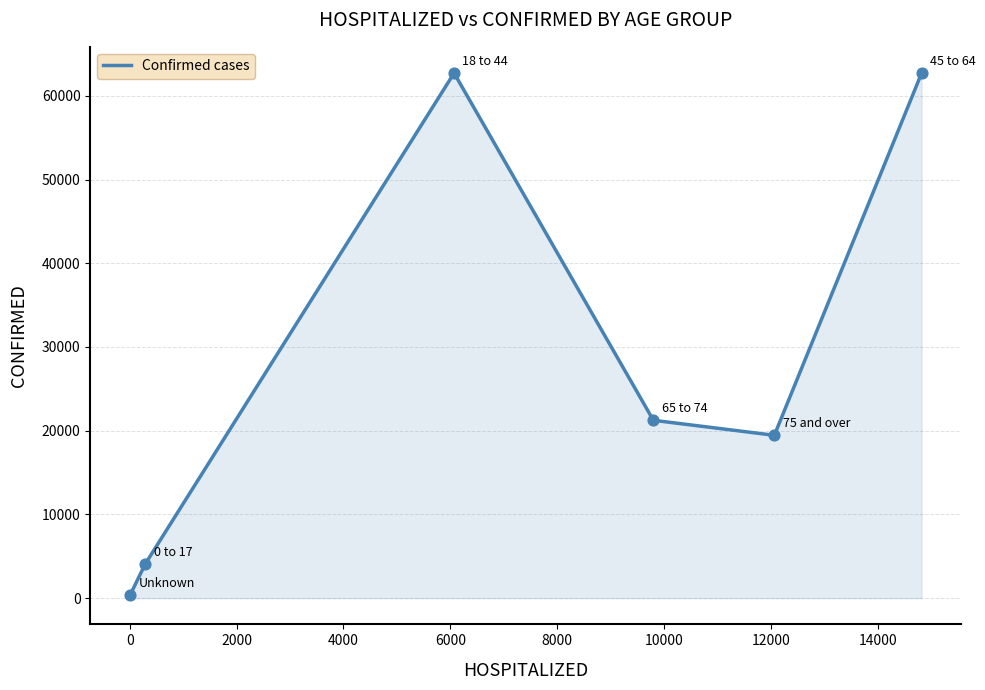

What is the difference between the maximum and minimum values?

62386